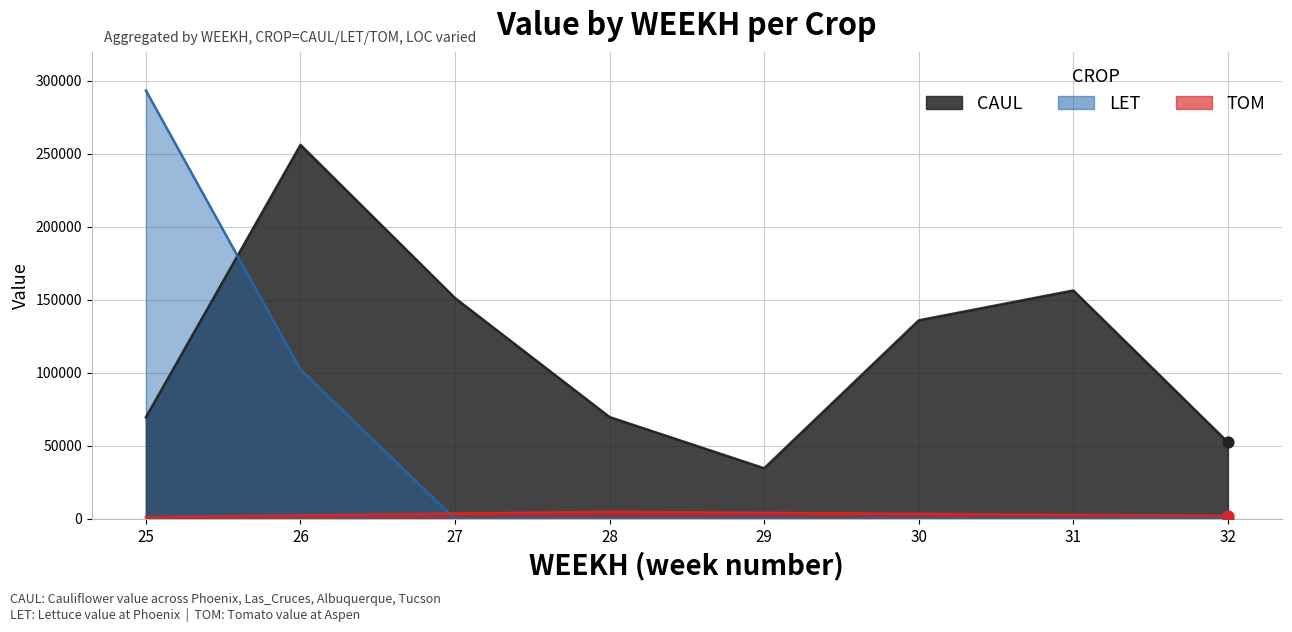

At which category is the sum across all series the highest?

25